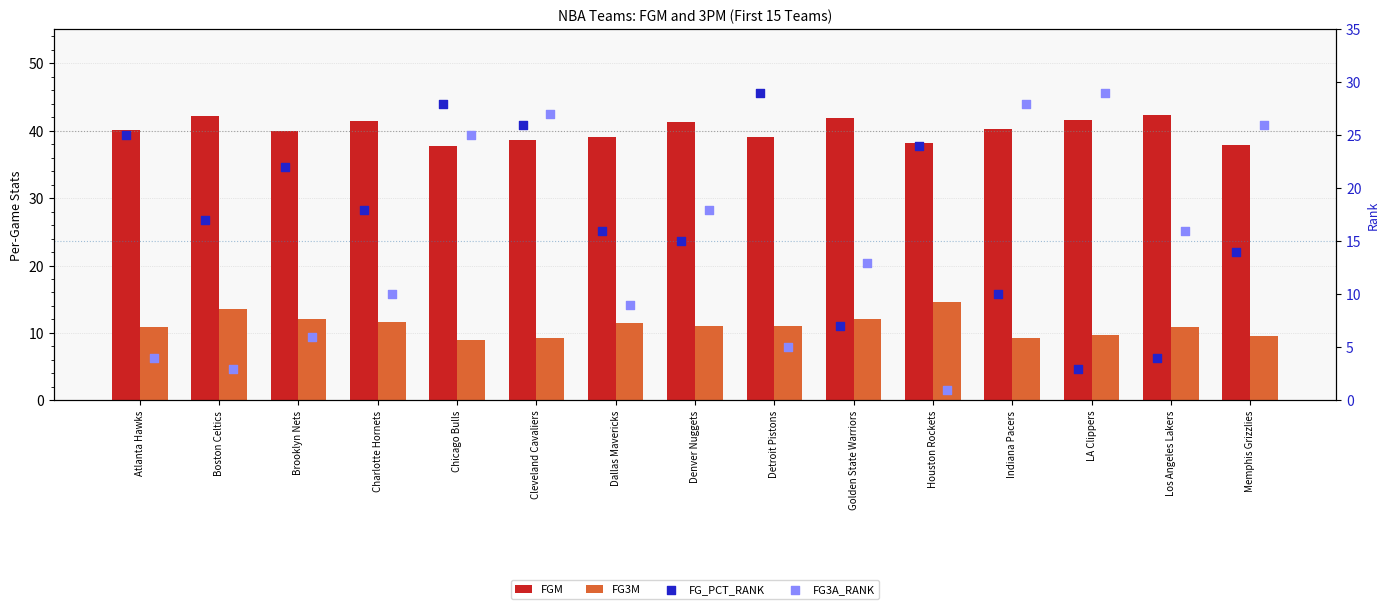

Is the value of FG_PCT_RANK at Los Angeles Lakers greater than the value of FG3A_RANK at Indiana Pacers?

No